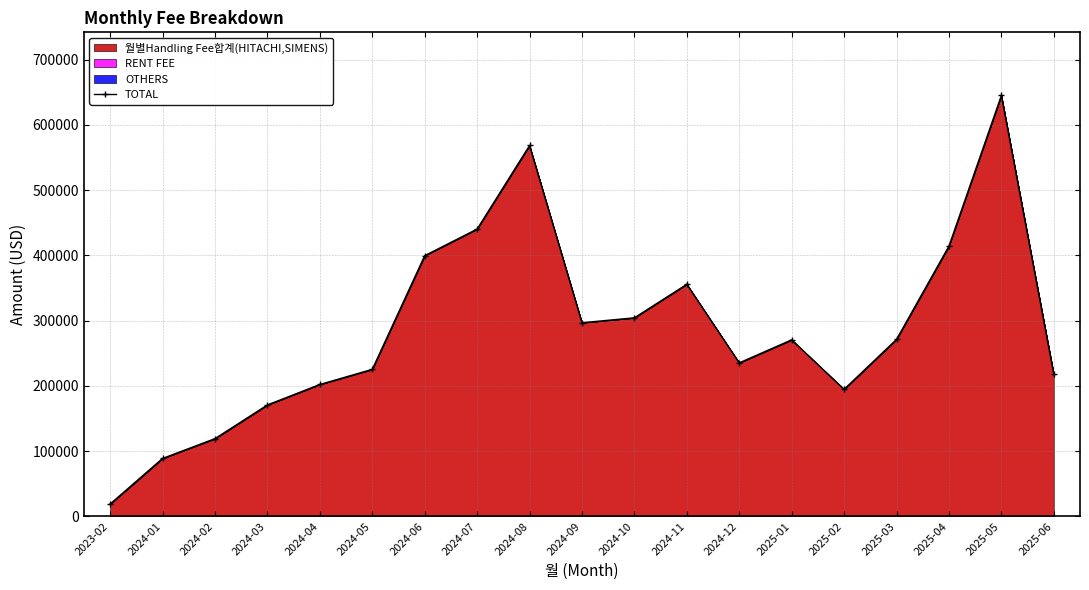

How many data points are less than 270679?

9